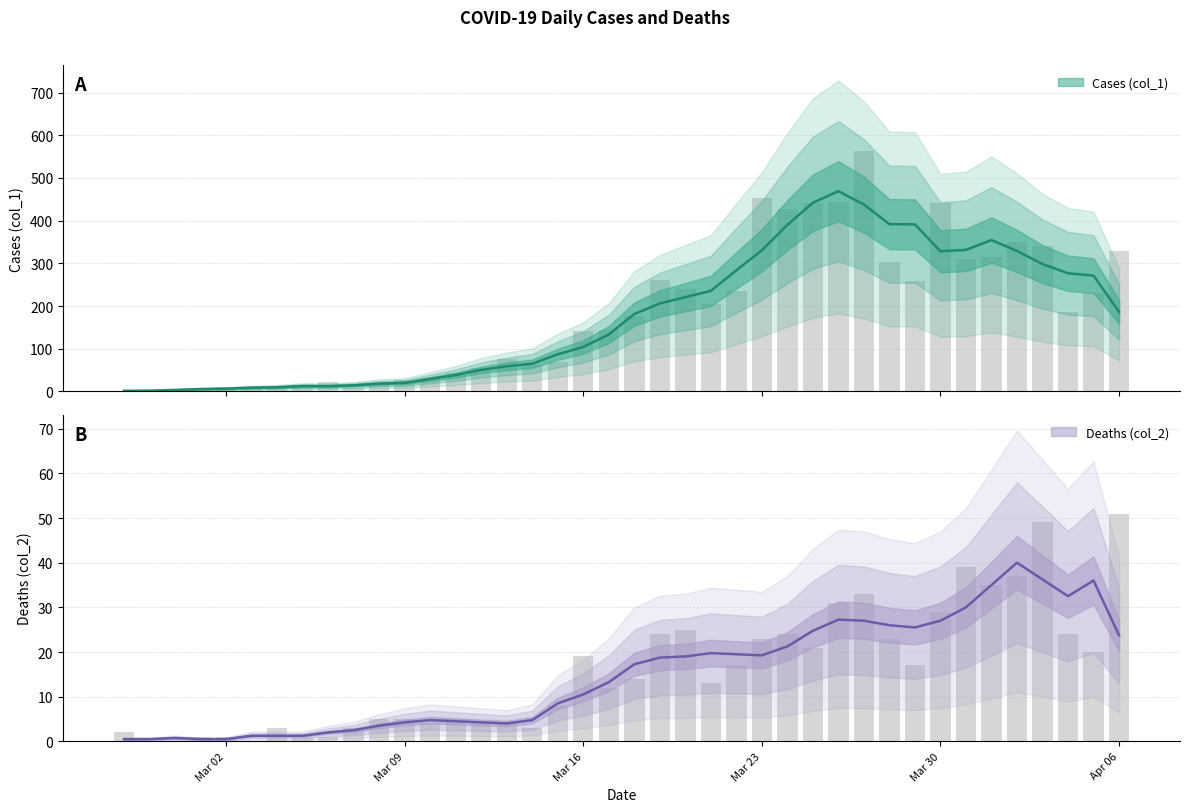

The Deaths (col_2) series shows 23 at 23. True or false?

False